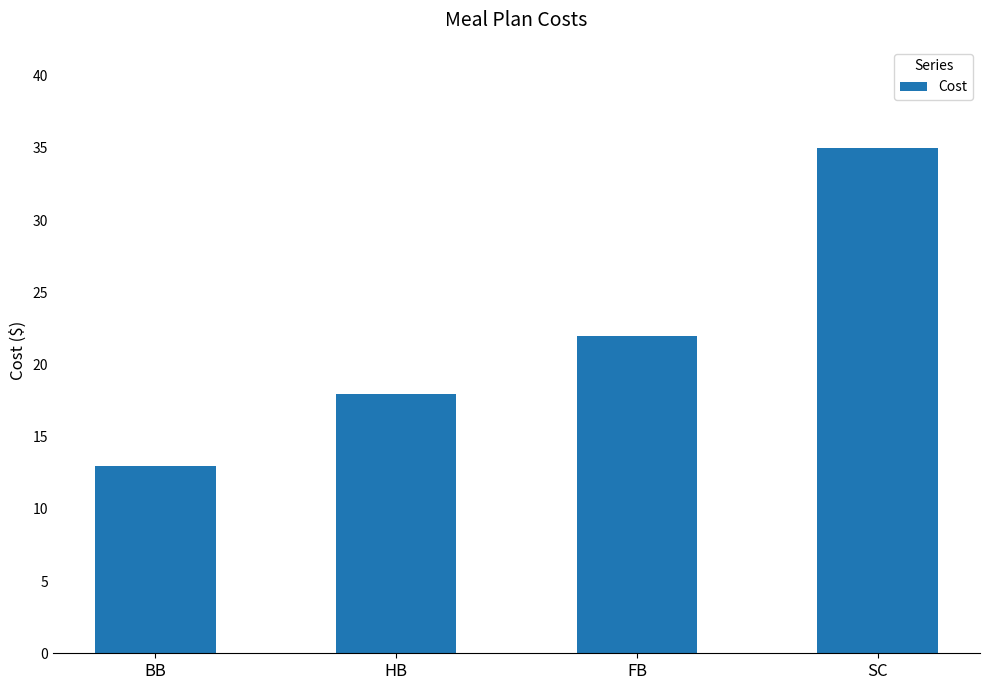

True or false: the data shows 35.0 at SC.

True